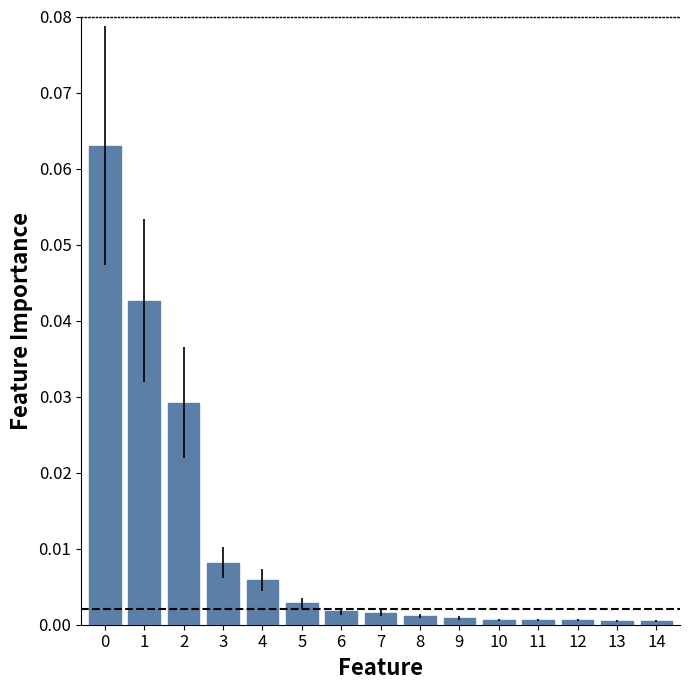

The chart shows a value of 0.0 at 6. True or false?

True